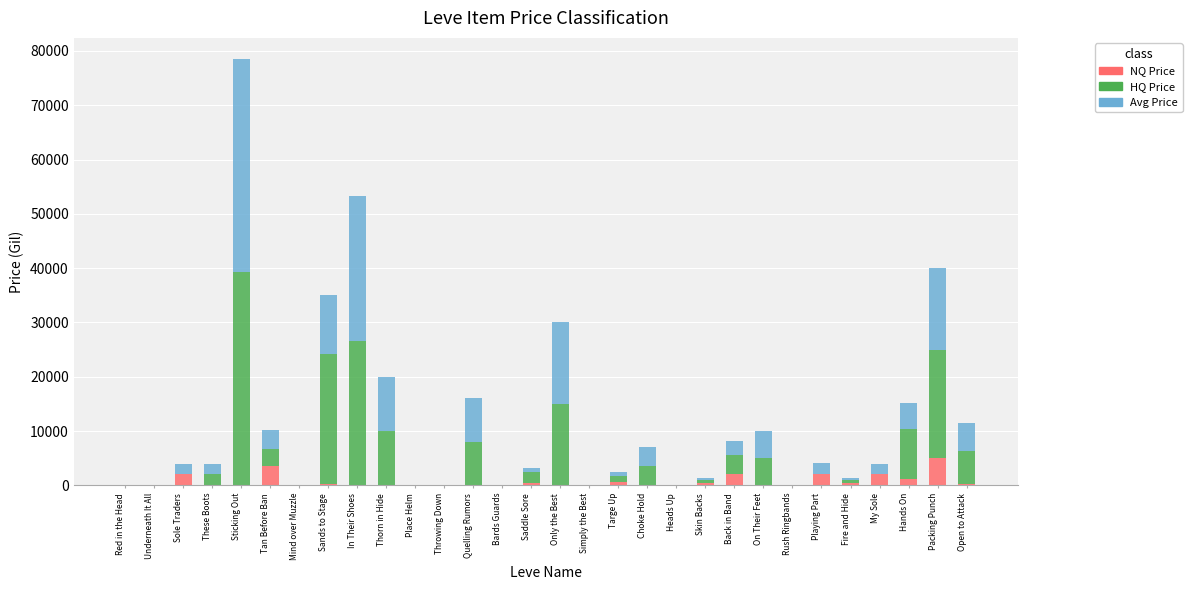

Read the NQ Price value at Playing Part.

2009.0